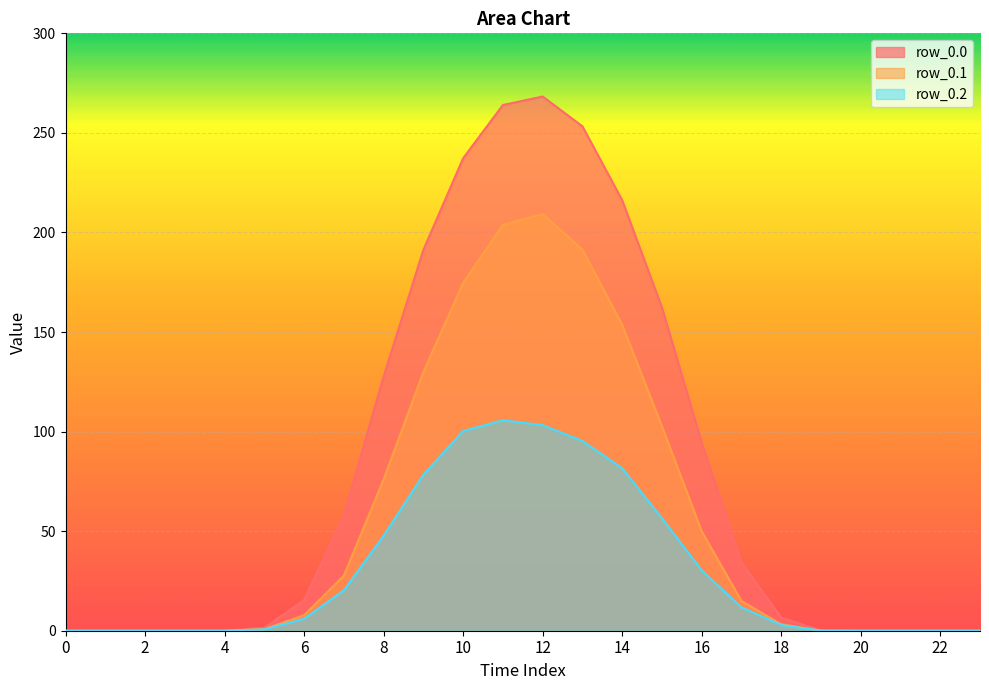

The value of row_0.2 at 1 is 0.0. True or false?

True